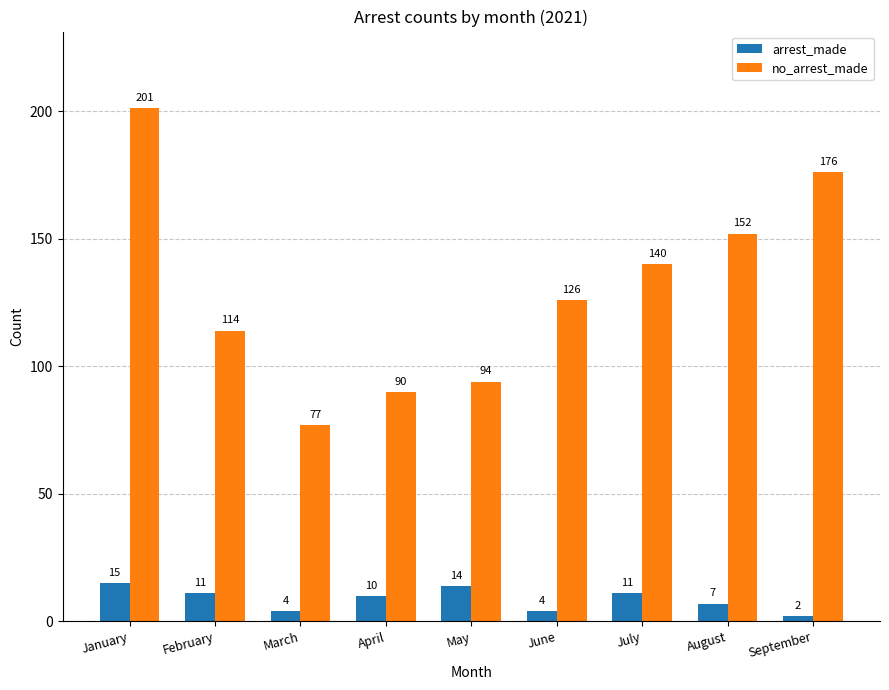

What are all the series names shown in the legend?

arrest_made, no_arrest_made